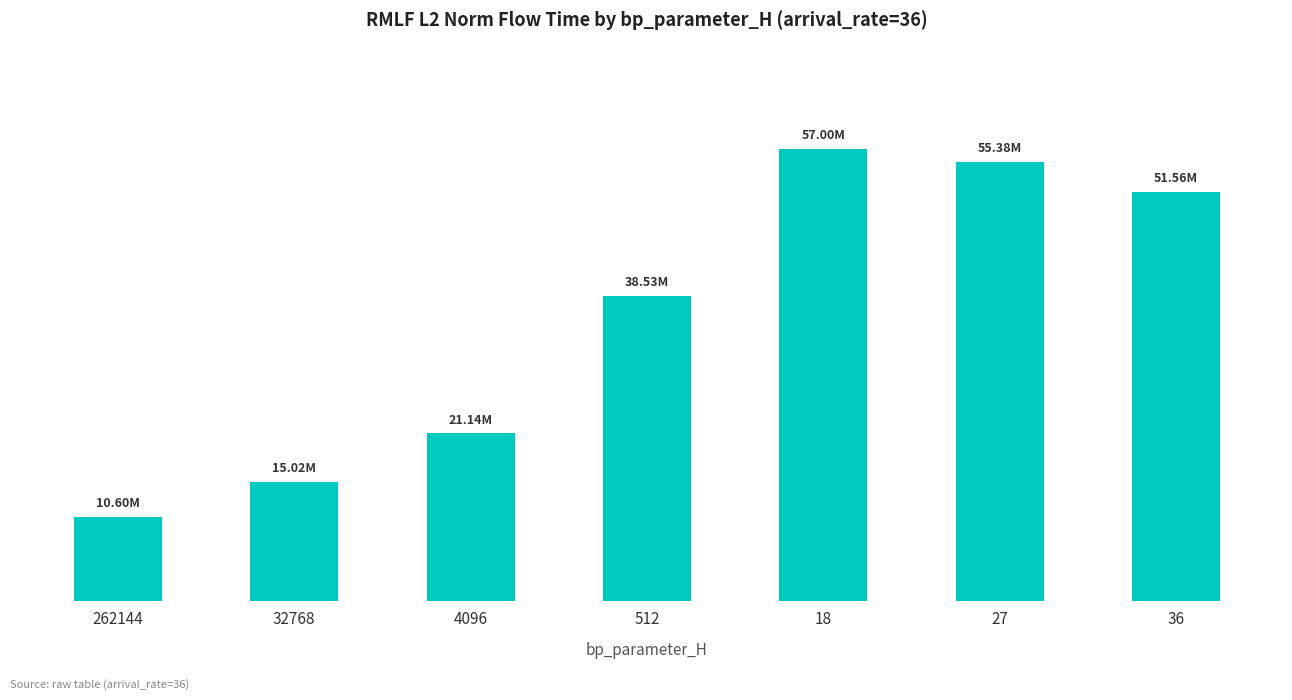

What value does the data have at 36?

51560239.7